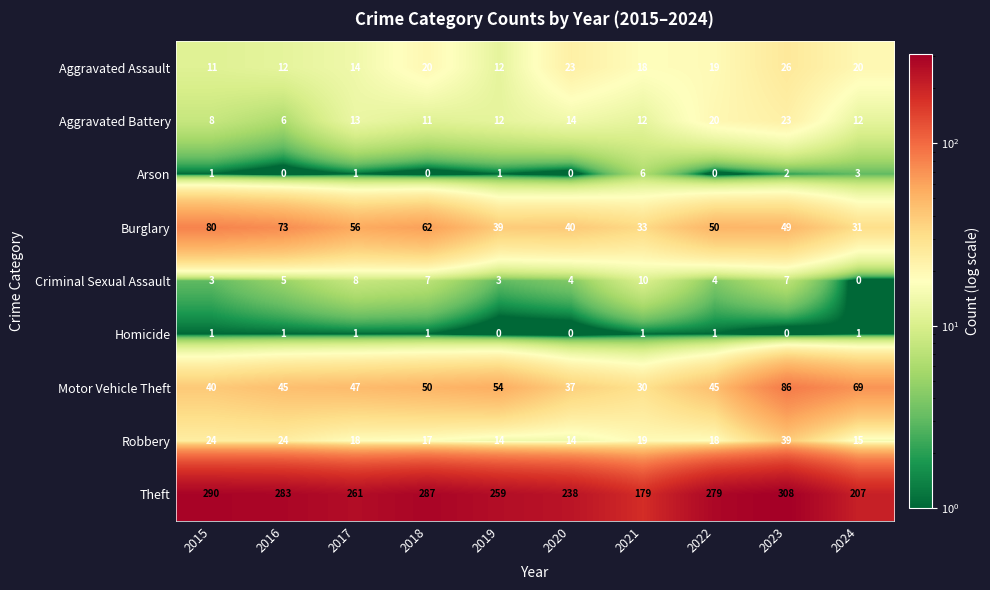

At which label does Robbery first exceed 18?

2015